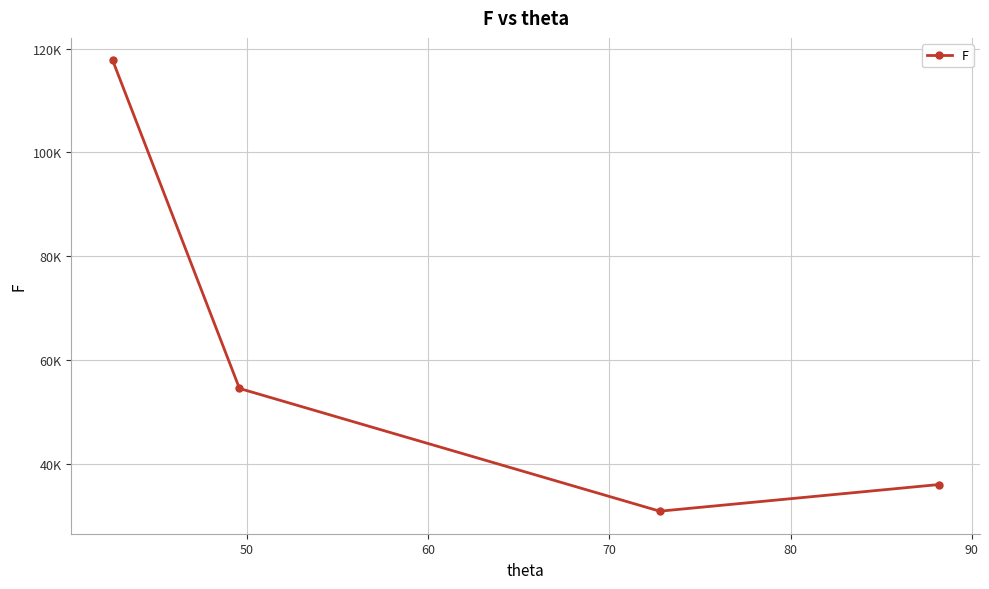

Does the chart display data point markers on the line(s)?

Yes